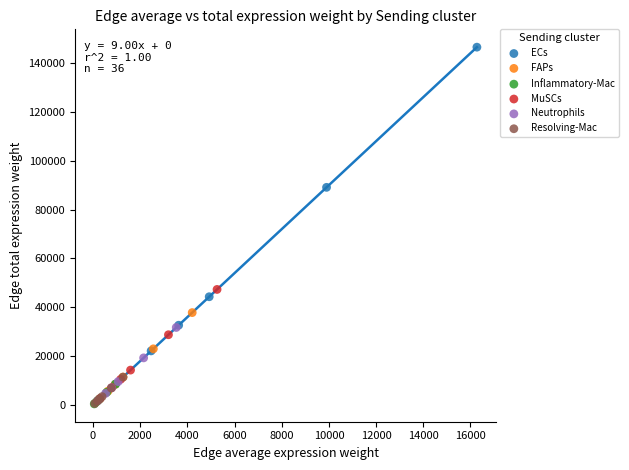

Which series reaches the maximum Y coordinate?

ECs